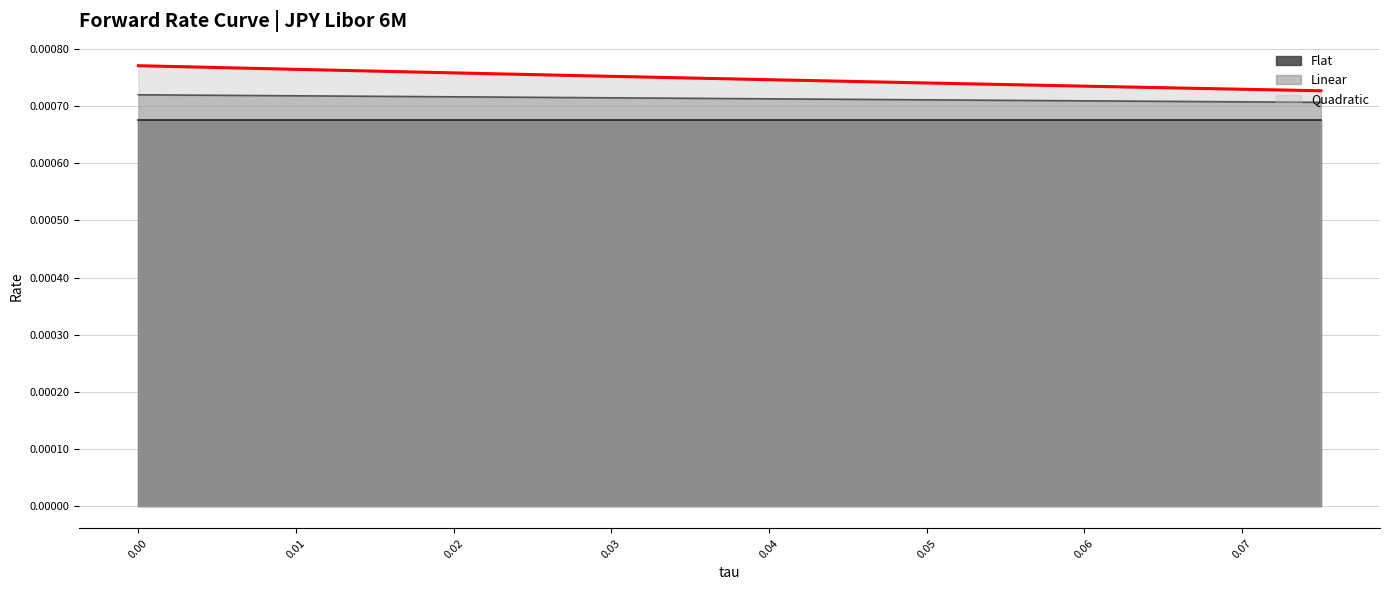

What position from the right is 0.030555555555555555?

13